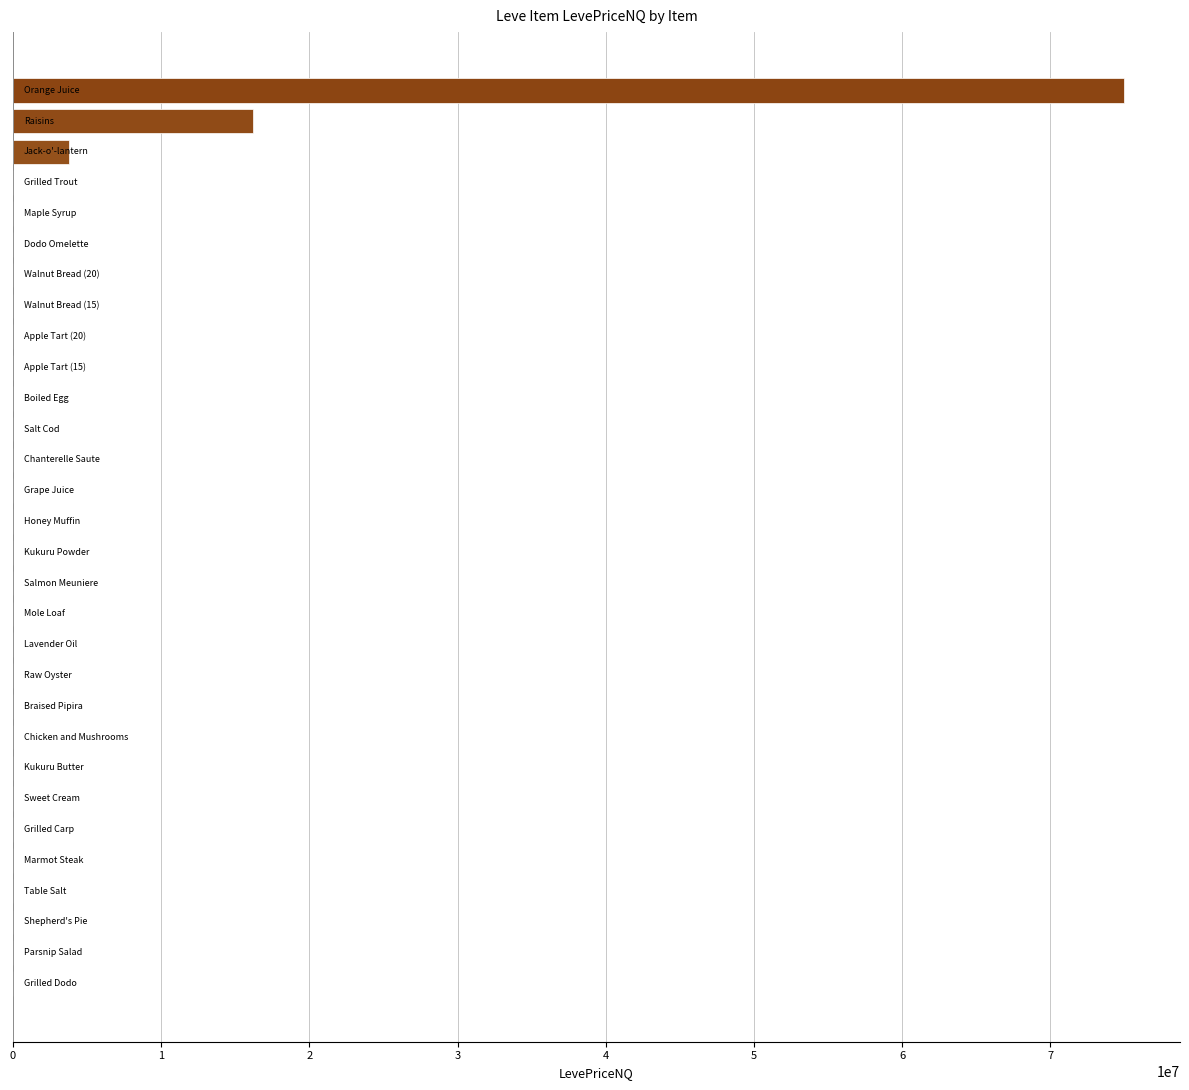

How many series are shown in this chart?

1